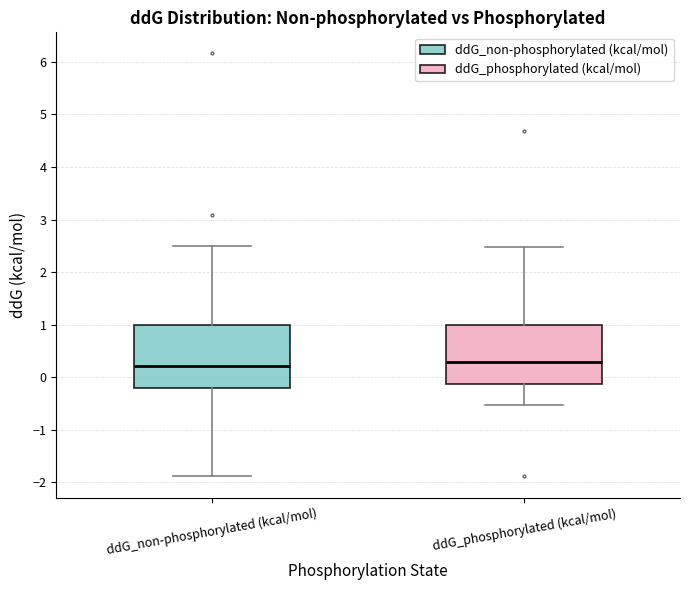

Where is the upper edge of the box for ddG_phosphorylated (kcal/mol) on the y-axis? The values are not printed on the chart, so give them approximately, as read against the axis.

1.0